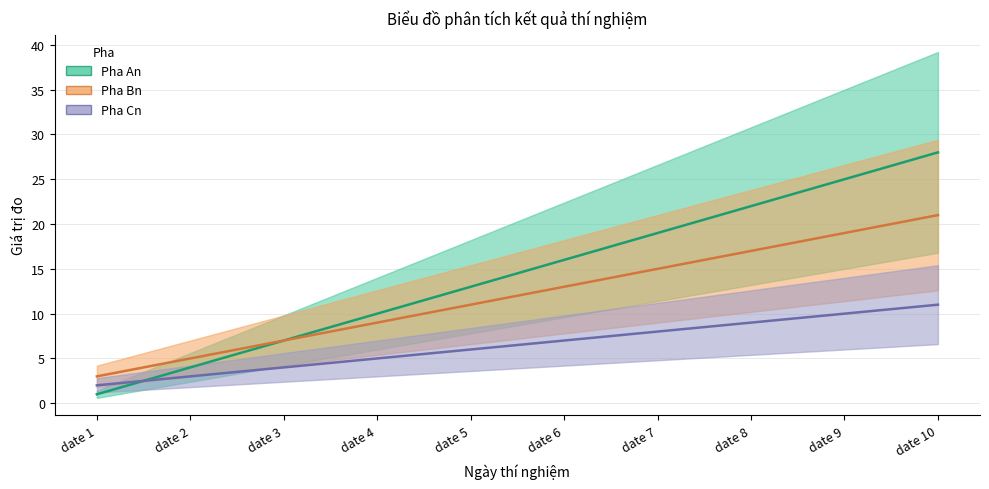

True or false: Pha Bn and Pha An intersect in this chart.

False